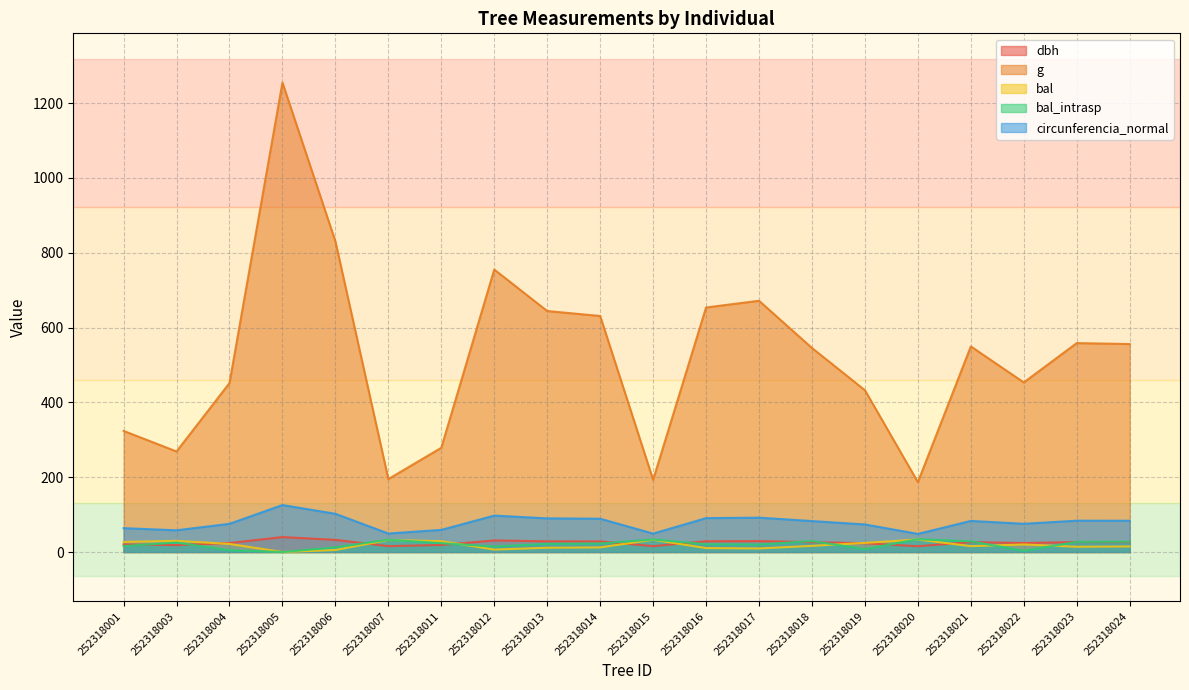

What is the greatest value displayed?

1254.7